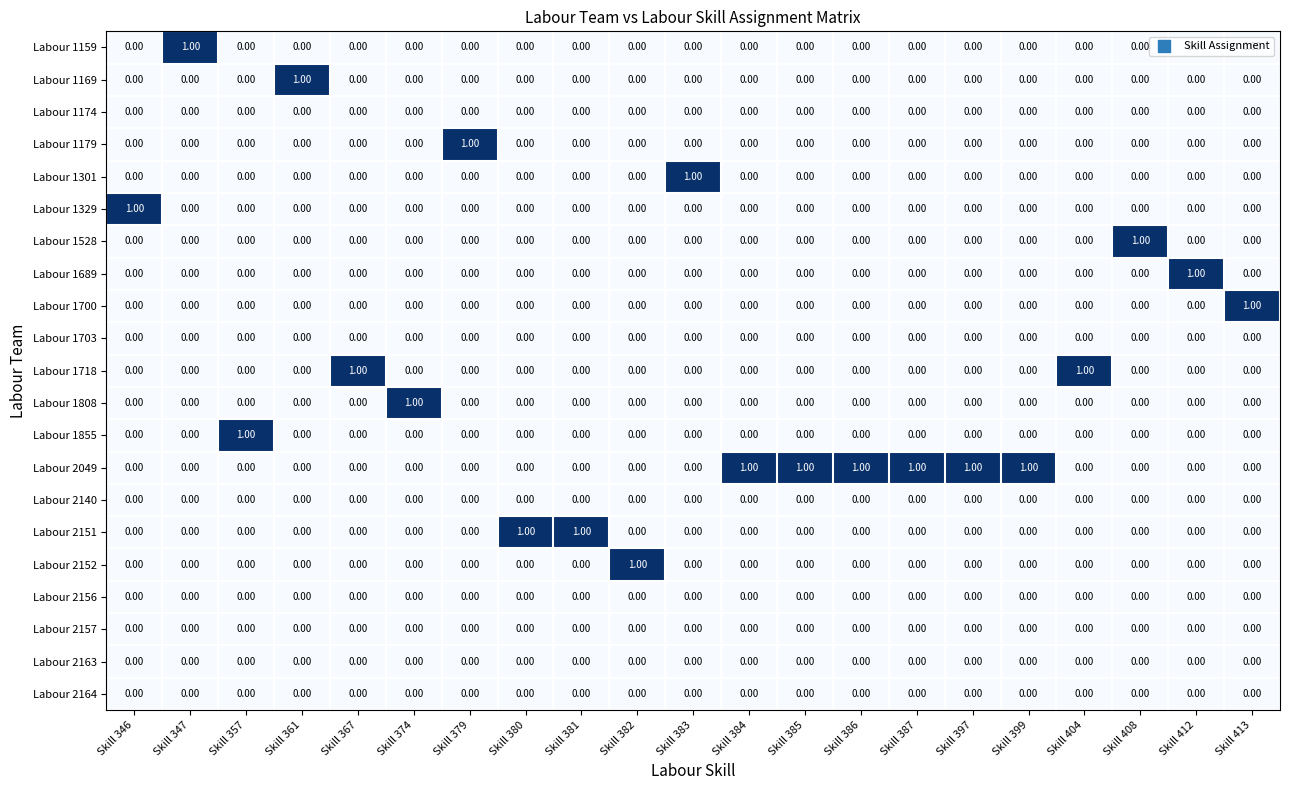

Is the value of Labour 1329 at Skill 346 greater than the value of Labour 1689 at Skill 397?

Yes